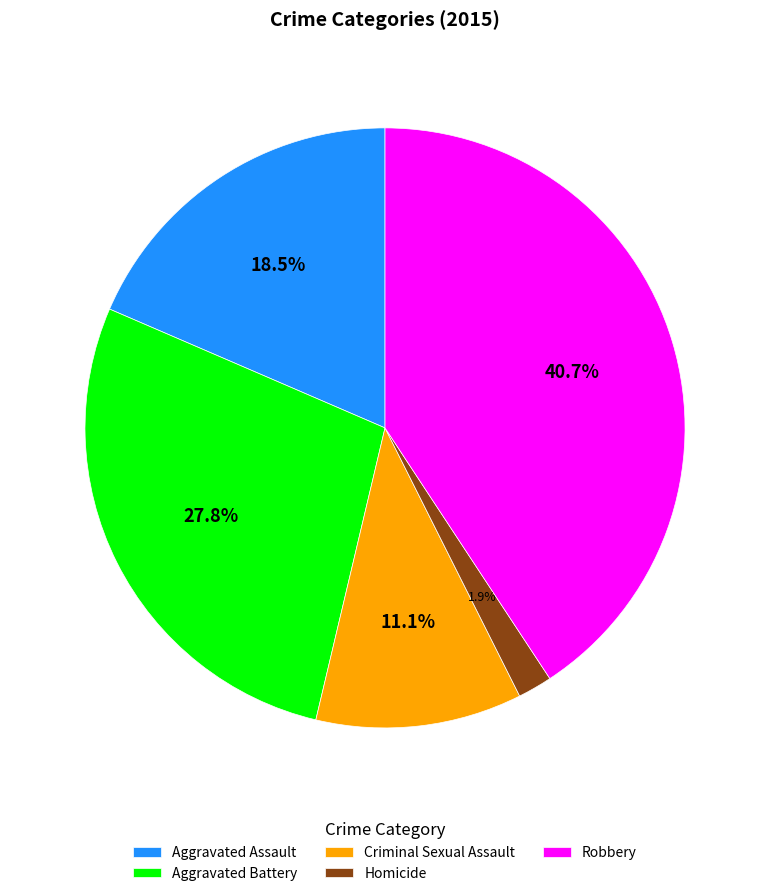

Which has a higher value, Aggravated Battery or Homicide?

Aggravated Battery